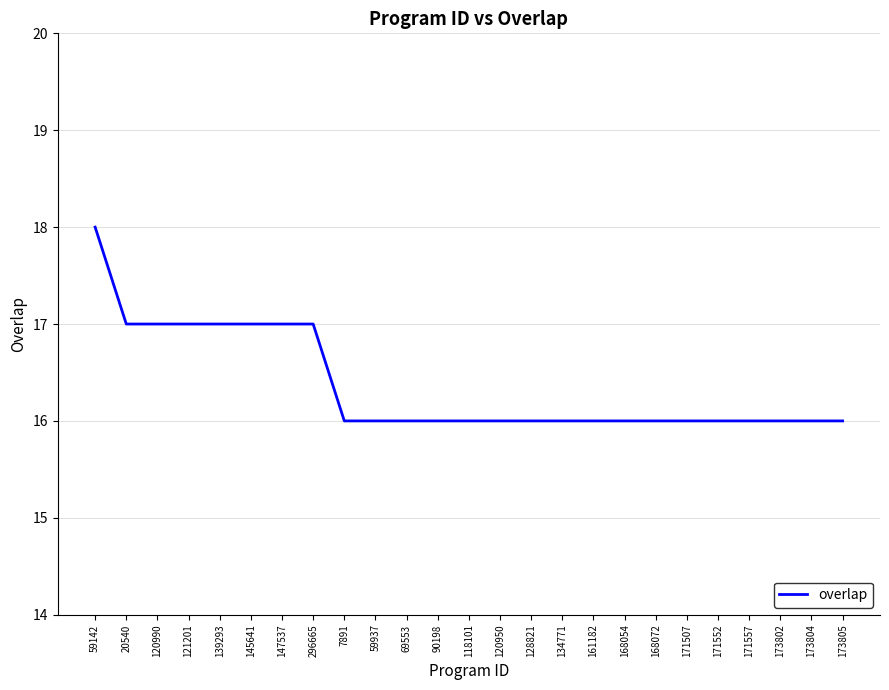

The value at 20540 is 6. True or false?

False